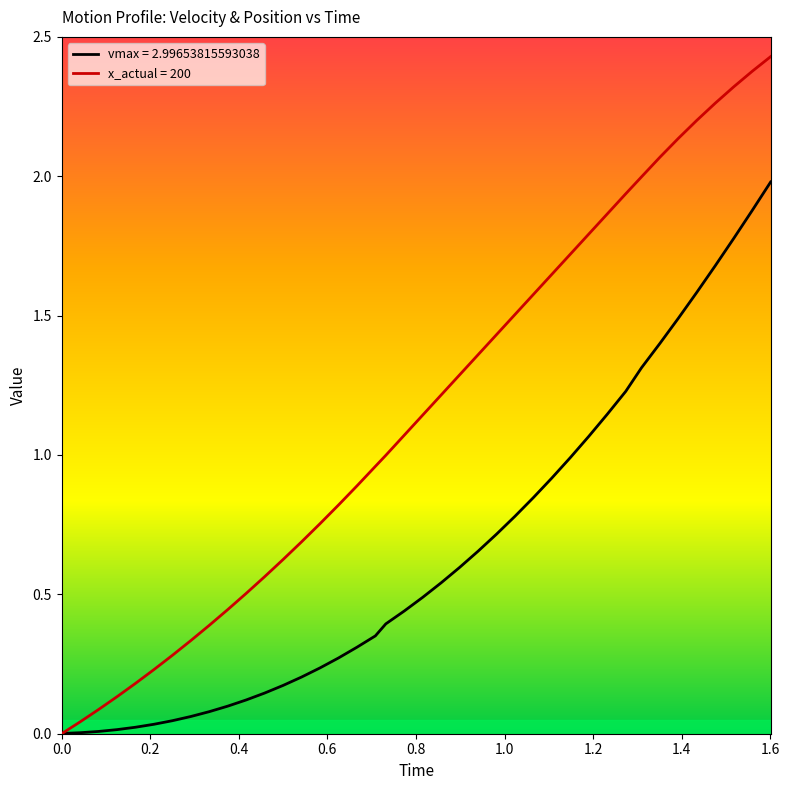

Which series has the widest spread of values?

x_actual = 200